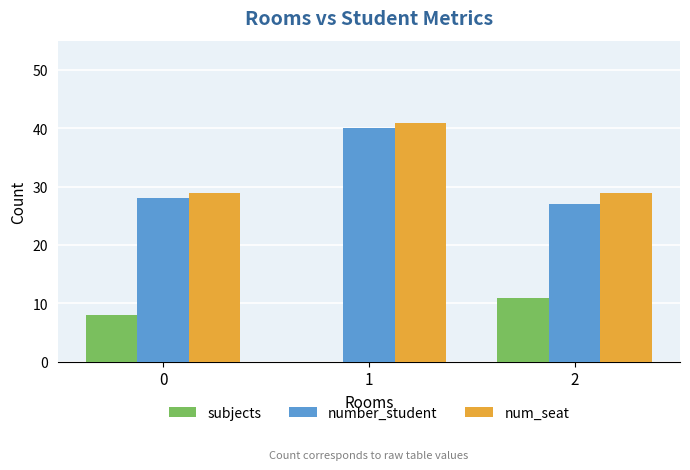

What is the sum of all num_seat values?

99